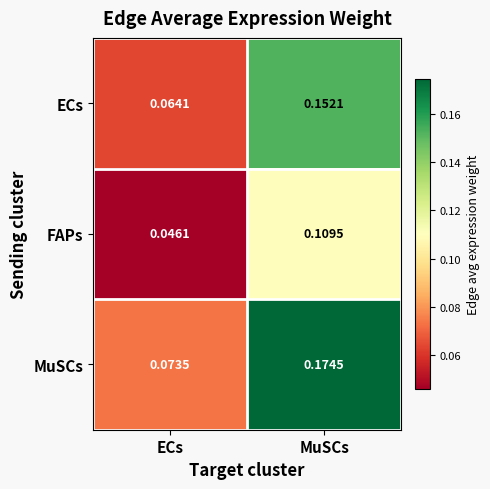

Where is ECs nearest to the value 0?

ECs